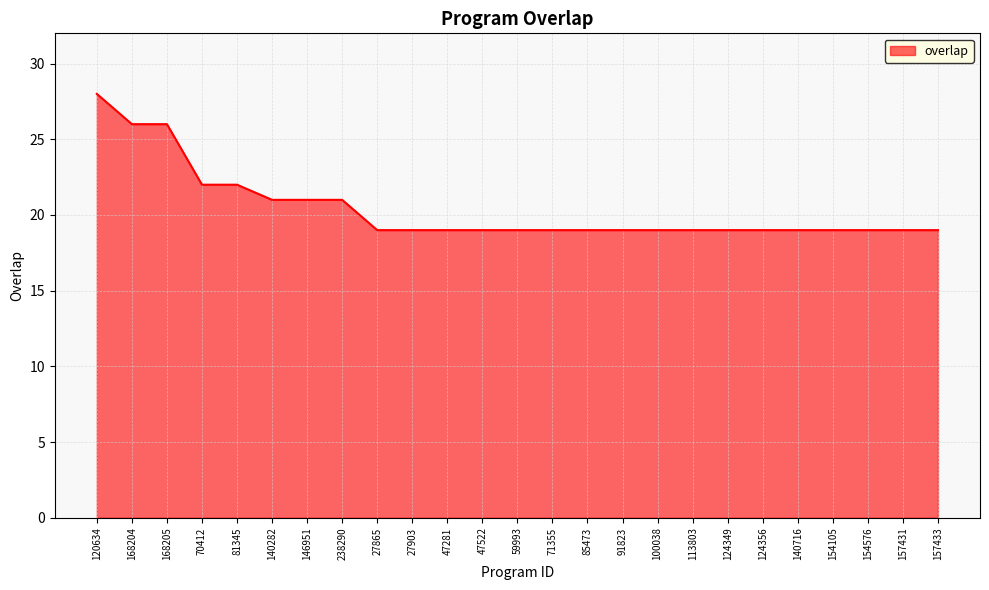

What is the smallest value displayed?

19